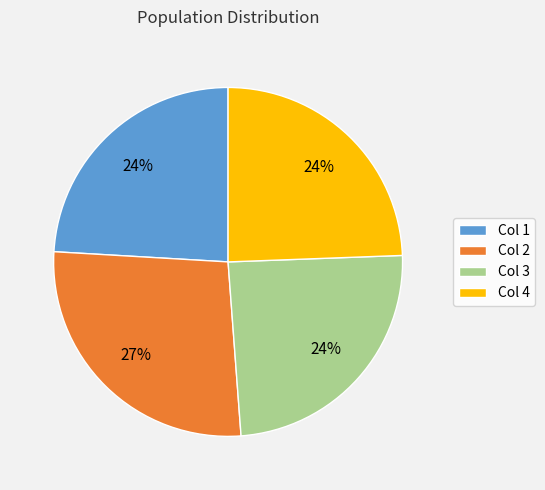

To the nearest percent, what percentage of the pie is Col 1?

24%